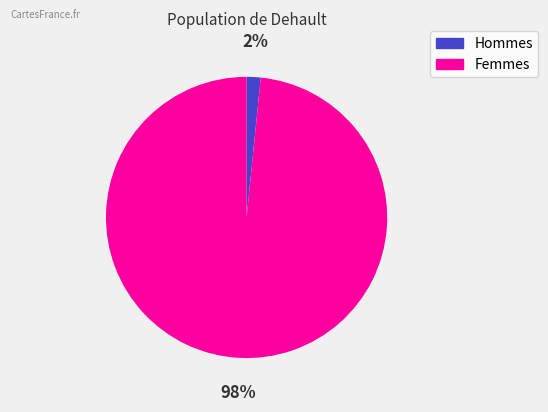

Is there any slice that represents more than half of the pie?

Yes